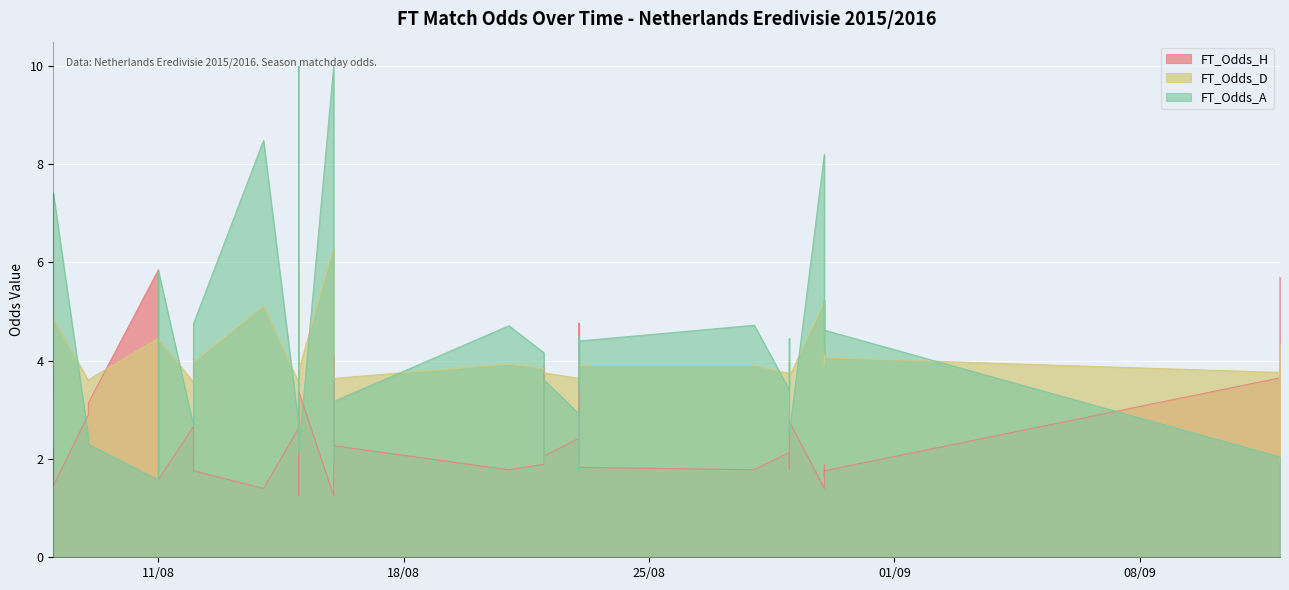

What is the maximum value for FT_Odds_H?

5.8